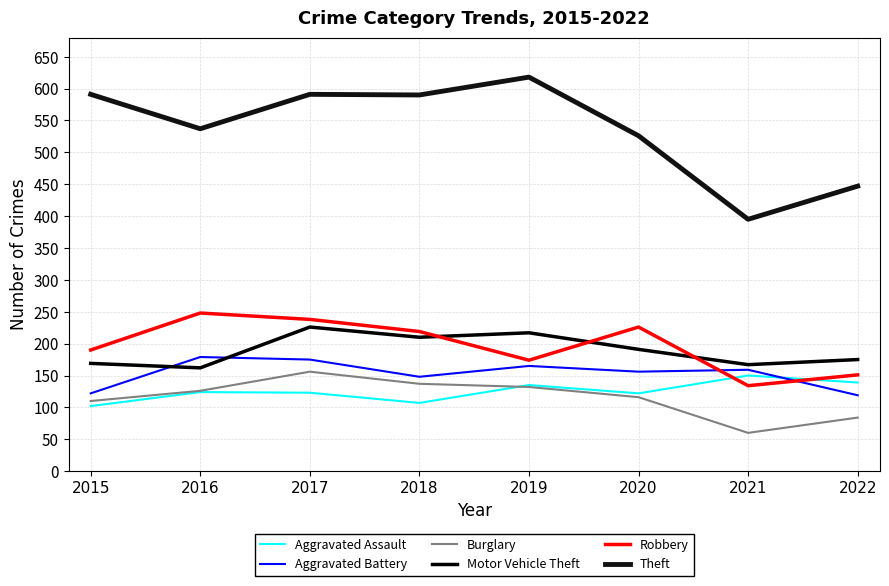

Reading left to right, list all the values displayed in this chart.

Aggravated Assault: 102	124	123	107	135	122	150	139
Aggravated Battery: 122	179	175	148	165	156	159	119
Burglary: 110	126	156	137	132	116	60	84
Motor Vehicle Theft: 169	162	226	210	217	191	167	175
Robbery: 190	248	238	219	174	226	134	151
Theft: 591	537	591	590	618	526	395	447